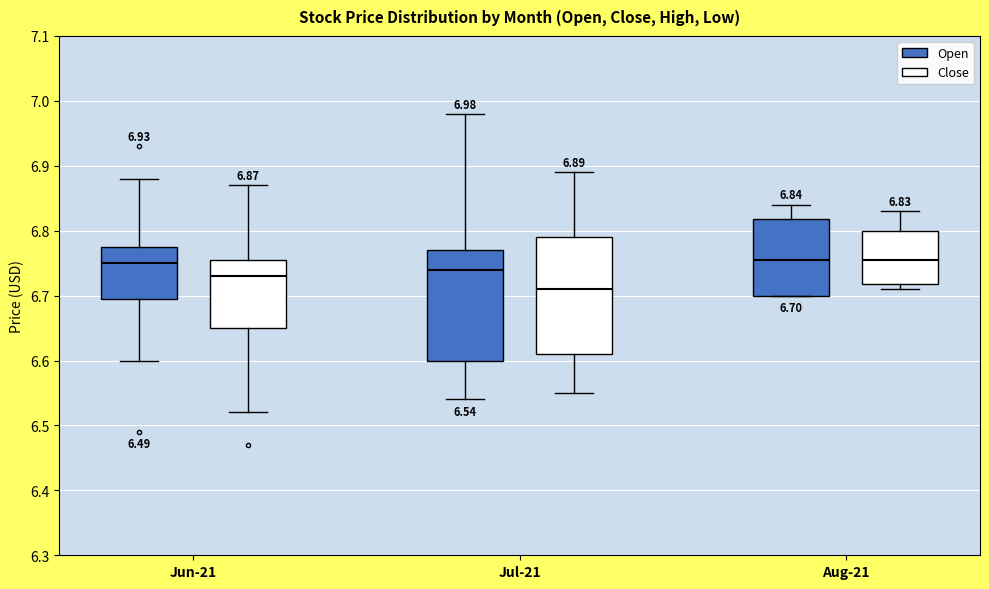

Which box has the lowest median line?

Jul-21 (Close)